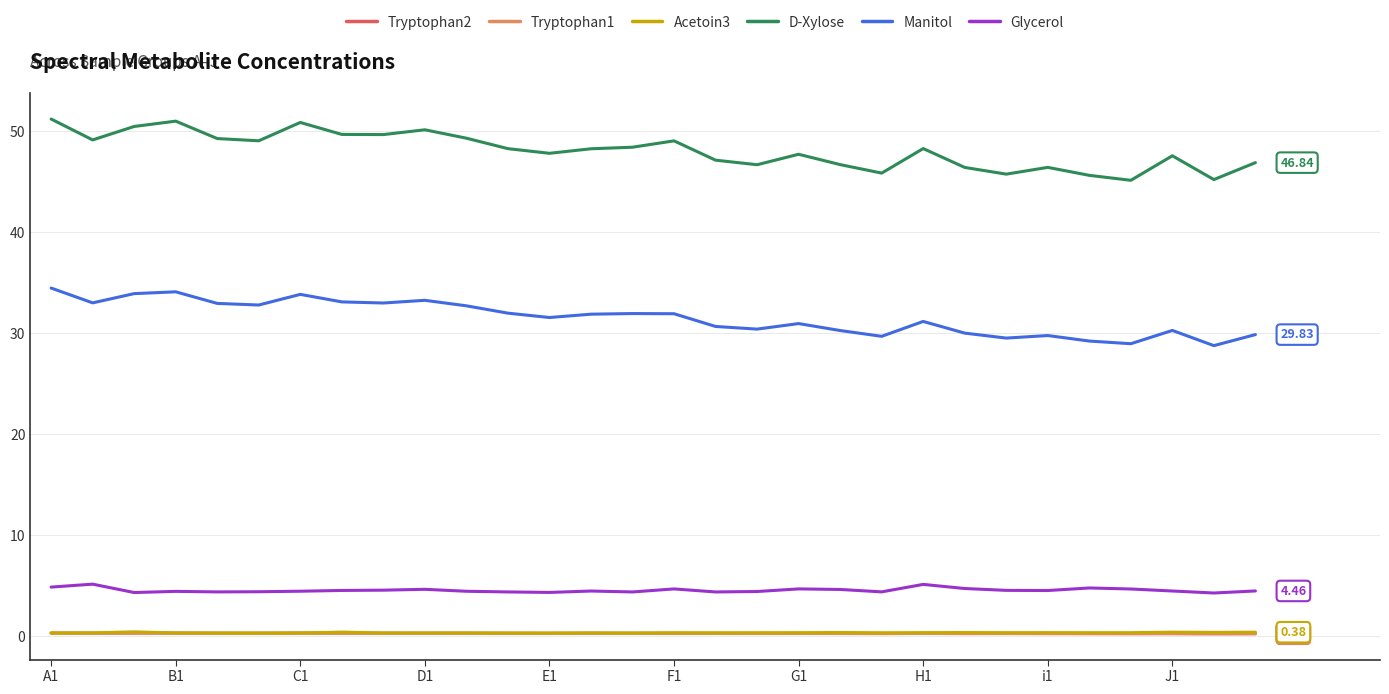

Count the Tryptophan2 values in the range 0 to 1.

30